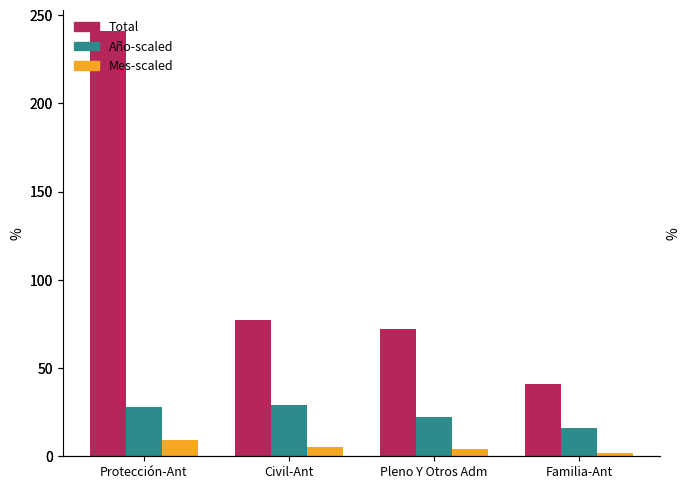

How many values in the Año-scaled series are below 28?

2